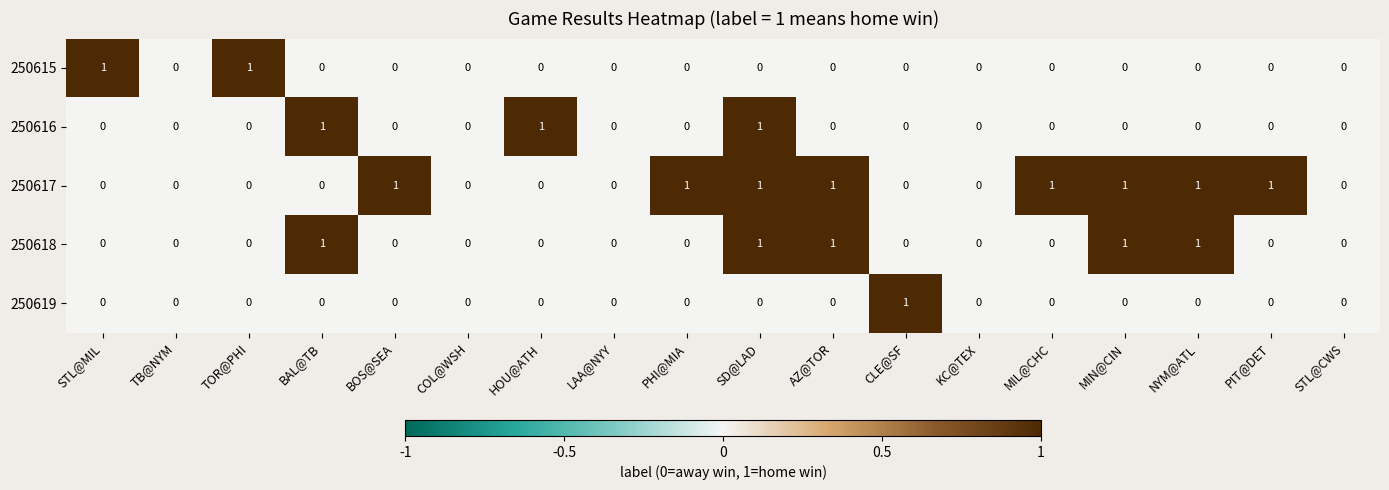

The value of 250615 at AZ@TOR is 1. True or false?

False